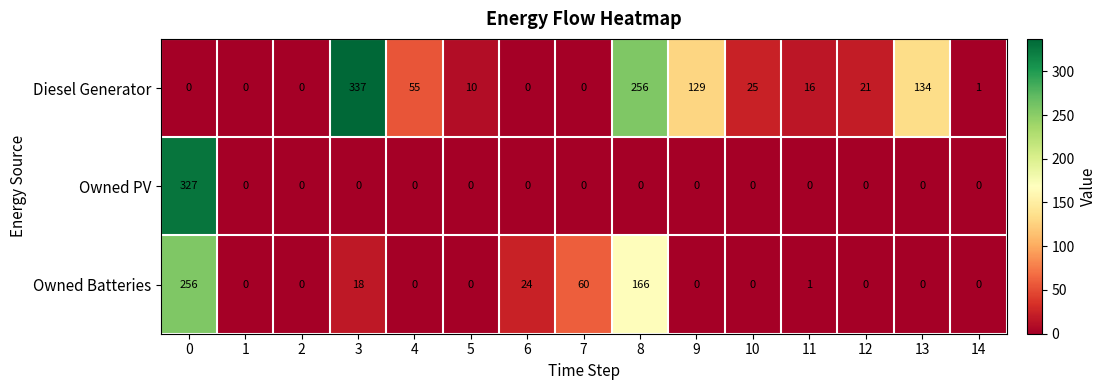

How many distinct data groups are displayed?

3